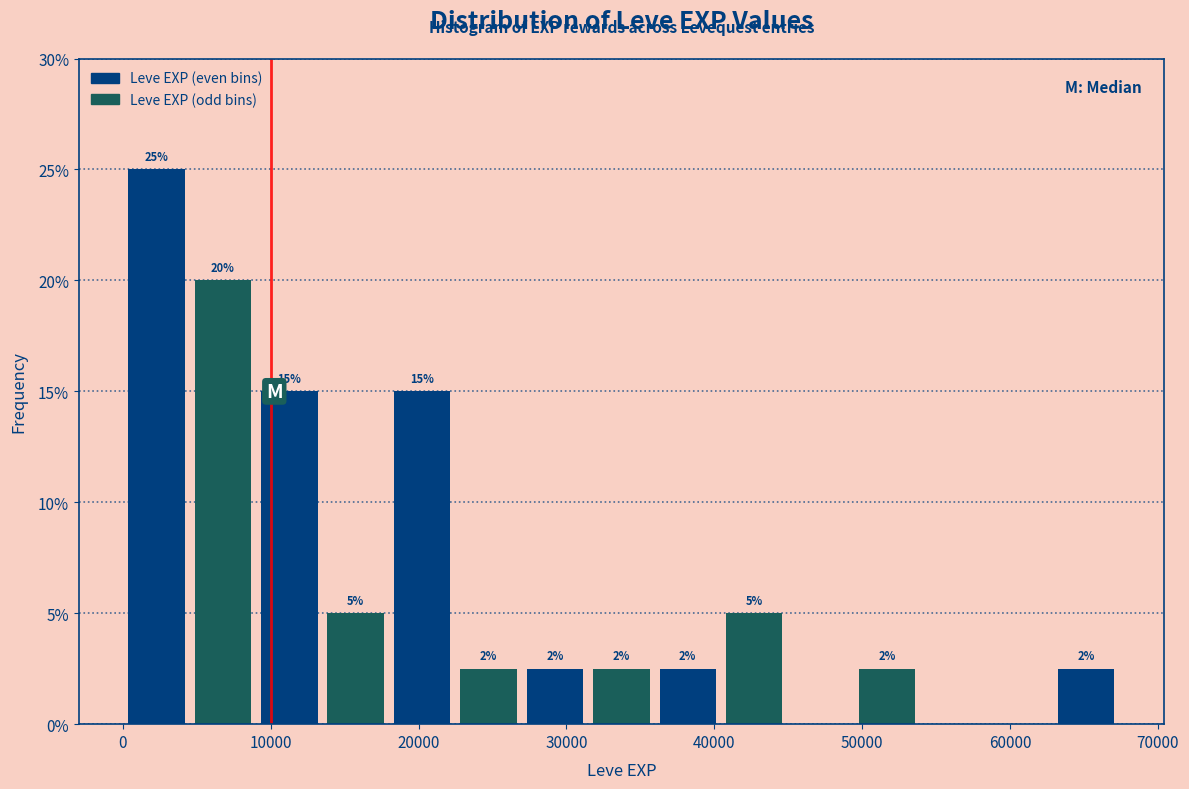

Over which range of the x-axis is the bar tallest?

0 to 5000